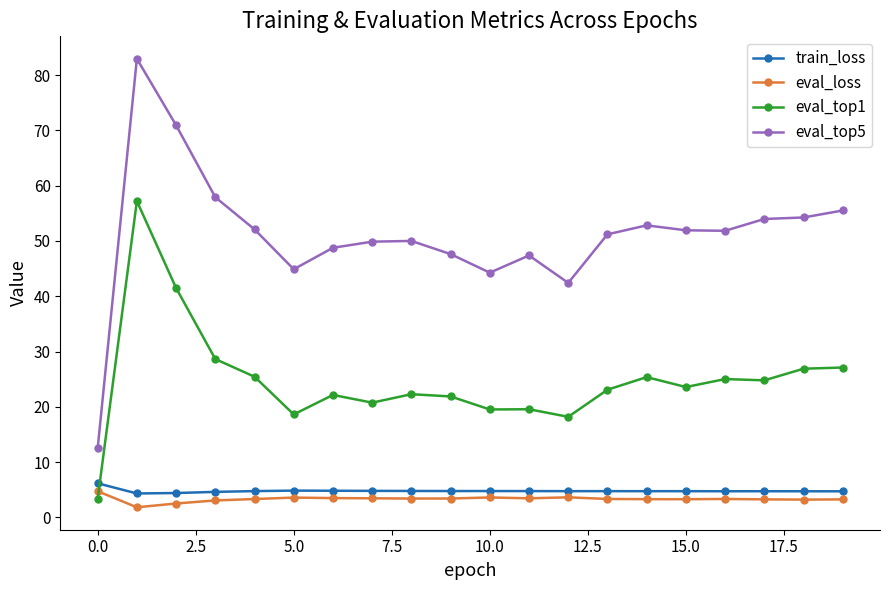

Which series has the largest range (max minus min)?

eval_top5